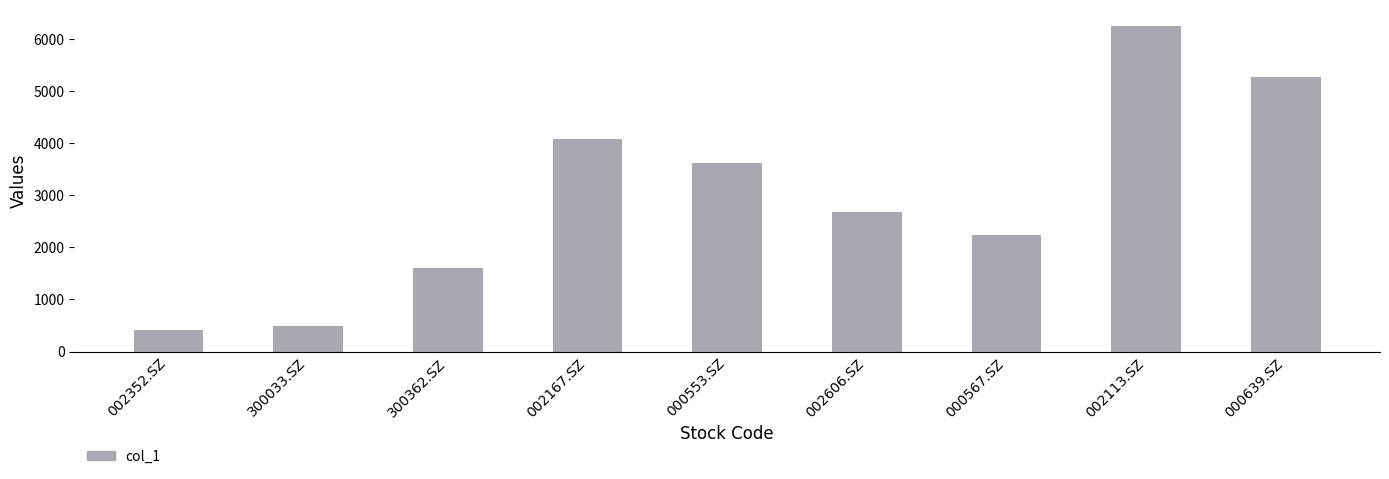

What is the greatest value displayed?

6245.0